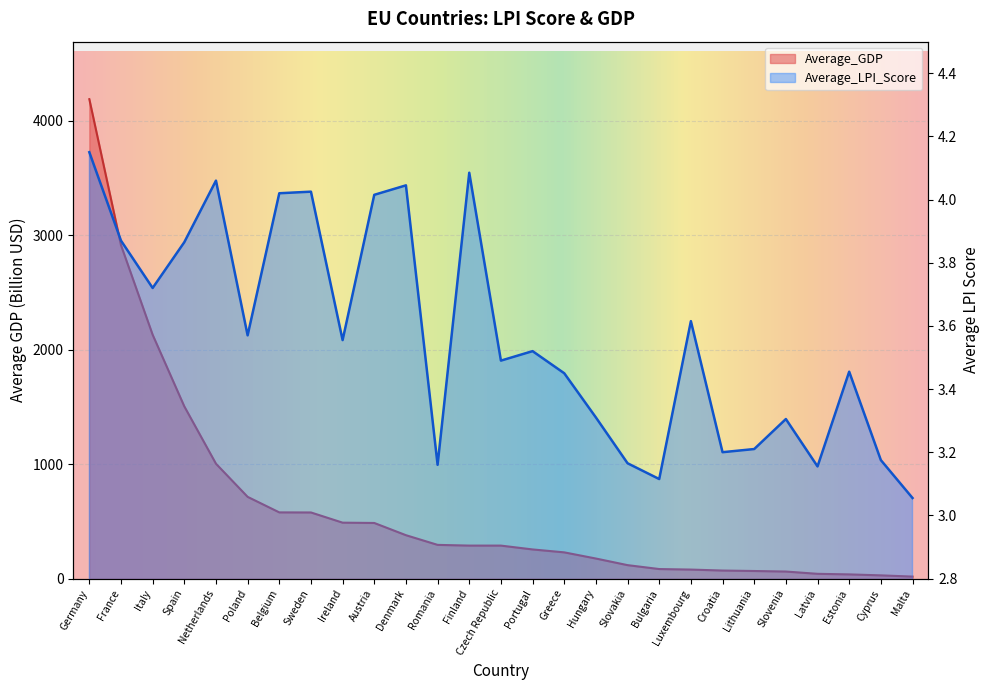

What is the spread (max minus min) of values at Bulgaria?

79.8